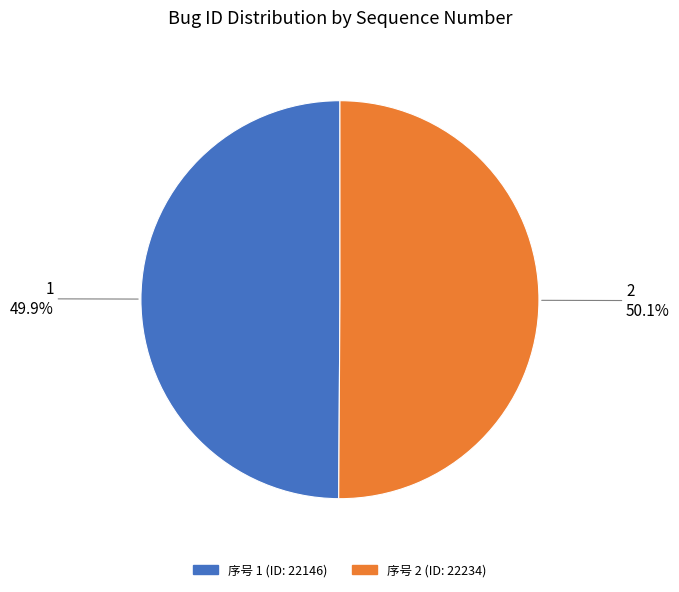

Is there any slice that represents more than half of the pie?

Yes